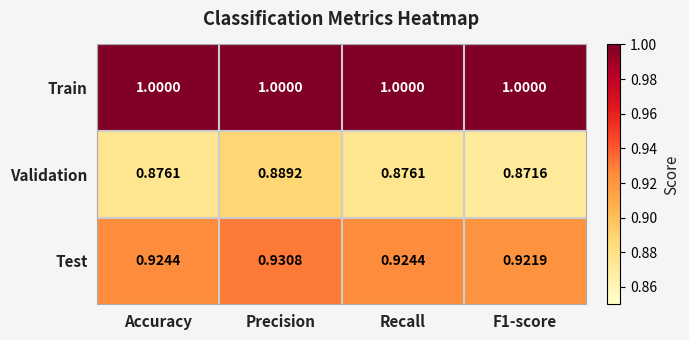

Which series has the widest spread of values?

Validation